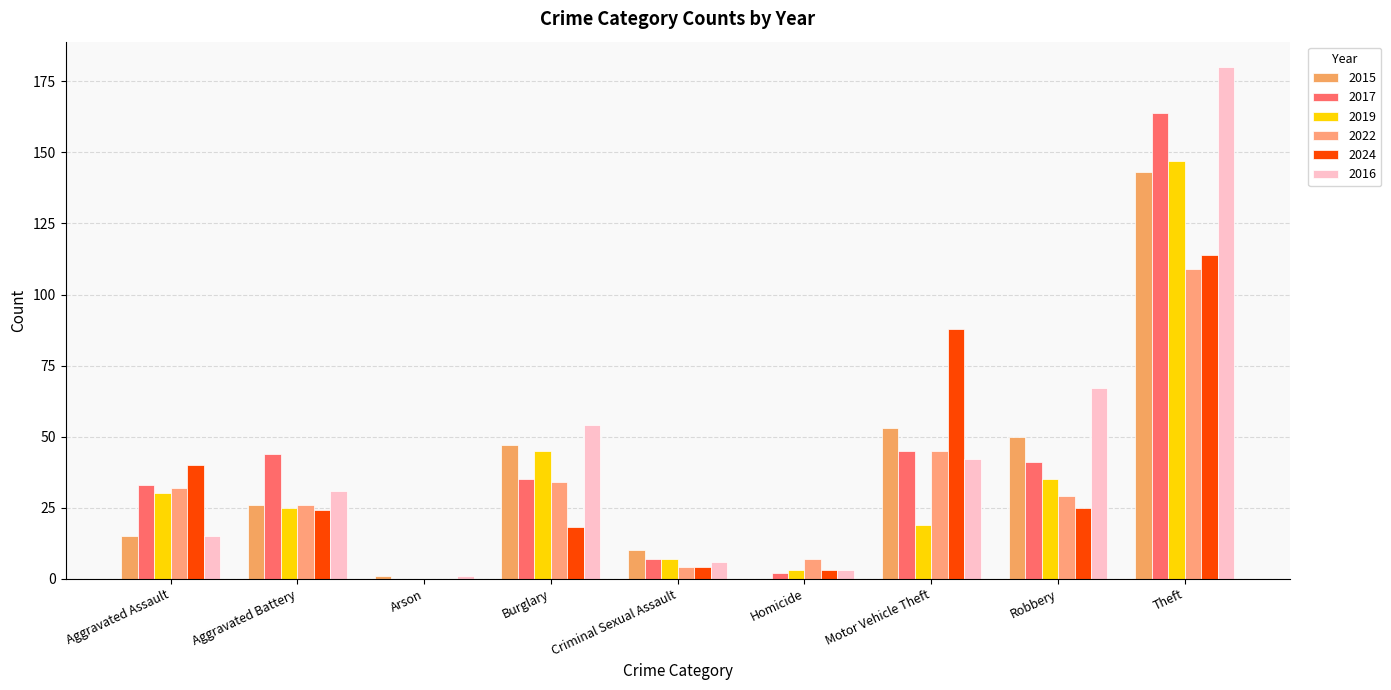

The value of 2016 at Aggravated Battery is 14. True or false?

False